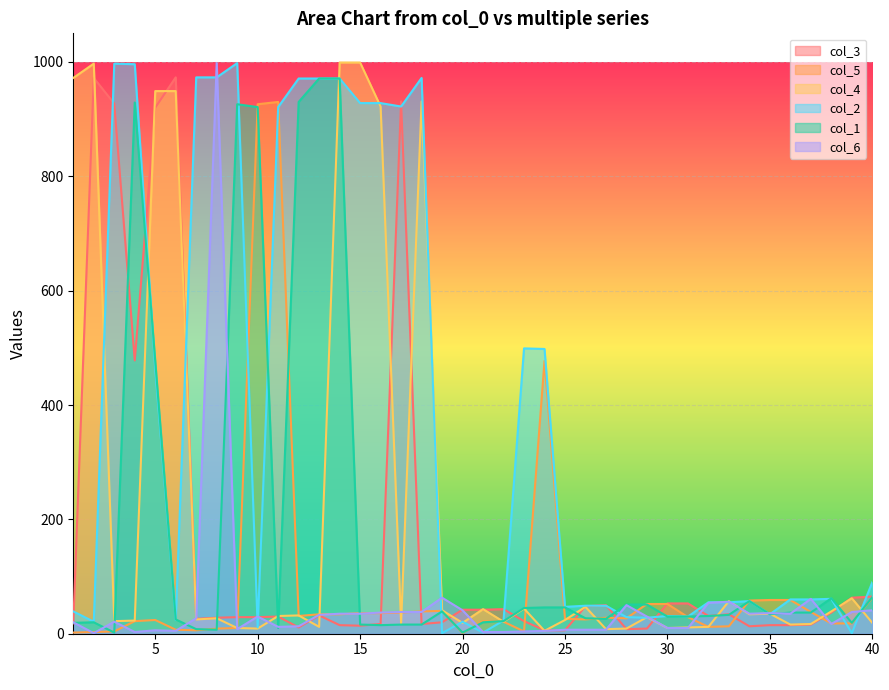

Reading right to left, list all the values displayed in this chart.

col_3: 40=65	39=63	38=37	37=16	36=15	35=15	34=13	33=34	32=31	31=53	30=53	29=9	28=8	27=50	26=48	25=6	24=6	23=22	22=43	21=42	20=42	19=20	18=17	17=931	16=17	15=14	14=15	13=32	12=11	11=30	10=29	9=29	8=28	7=26	6=973	5=920	4=478	3=927	2=972	1=18
col_5: 40=63	39=18	38=18	37=38	36=59	35=59	34=58	33=13	32=12	31=29	30=52	29=52	28=27	27=28	26=25	25=26	24=477	23=4	22=21	21=22	20=1	19=40	18=39	17=37	16=36	15=36	14=34	13=34	12=31	11=930	10=926	9=10	8=9	7=6	6=7	5=24	4=22	3=4	2=3	1=2
col_4: 40=19	39=62	38=39	37=17	36=16	35=35	34=34	33=57	32=12	31=11	30=10	29=29	28=9	27=8	26=47	25=24	24=5	23=44	22=21	21=43	20=19	19=41	18=931	17=18	16=922	15=999	14=999	13=12	12=32	11=31	10=9	9=10	8=27	7=25	6=949	5=949	4=23	3=22	2=997	1=972
col_2: 40=90	39=1	38=61	37=60	36=60	35=34	34=57	33=55	32=55	31=30	30=31	29=28	28=29	27=49	26=49	25=47	24=498	23=499	22=23	21=2	20=21	19=1	18=972	17=922	16=928	15=928	14=971	13=971	12=971	11=921	10=11	9=998	8=973	7=973	6=24	5=463	4=996	3=997	2=21	1=39
col_1: 40=64	39=19	38=62	37=37	36=37	35=34	34=57	33=33	32=31	31=30	30=30	29=51	28=51	27=26	26=27	25=46	24=46	23=45	22=22	21=20	20=2	19=39	18=16	17=16	16=15	15=16	14=971	13=971	12=930	11=10	10=921	9=926	8=7	7=8	6=25	5=477	4=929	3=2	2=20	1=19
col_6: 40=41	39=38	38=17	37=61	36=35	35=36	34=35	33=56	32=54	31=10	30=10	29=30	28=50	27=7	26=7	25=7	24=5	23=4	22=3	21=3	20=41	19=63	18=38	17=38	16=37	15=35	14=35	13=33	12=13	11=12	10=30	9=8	8=998	7=27	6=5	5=6	4=3	3=21	2=1	1=20